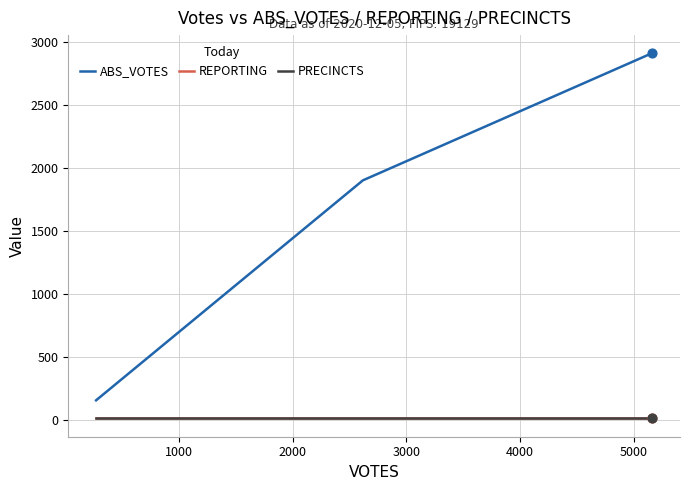

Does the chart have visible grid lines?

Yes